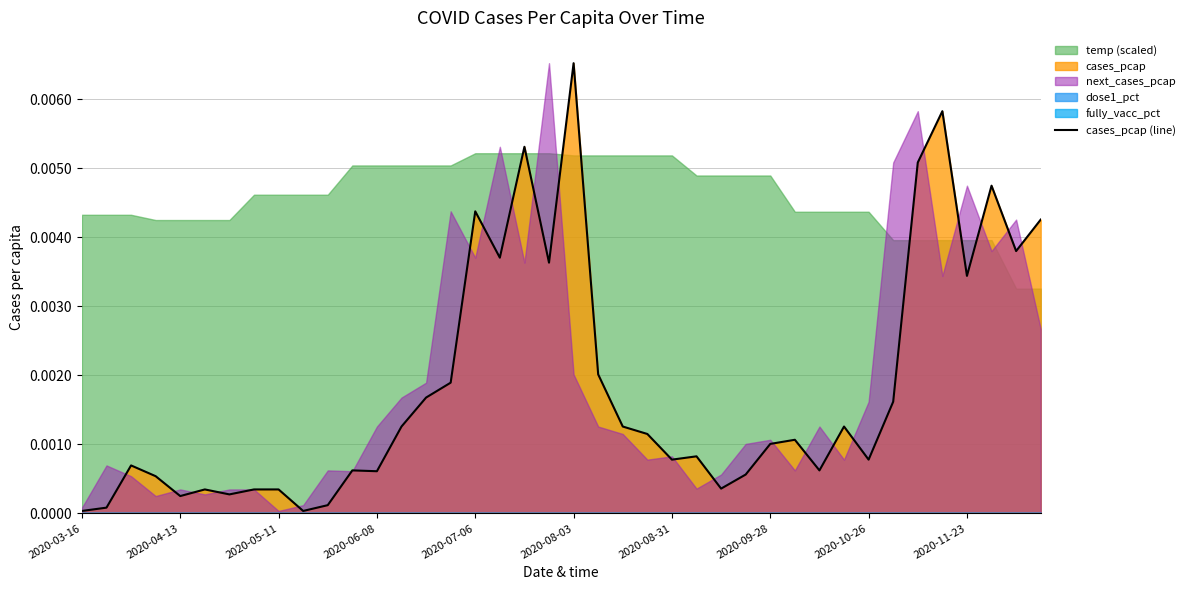

Which has a higher value, 2020-03-16 or 23?

23